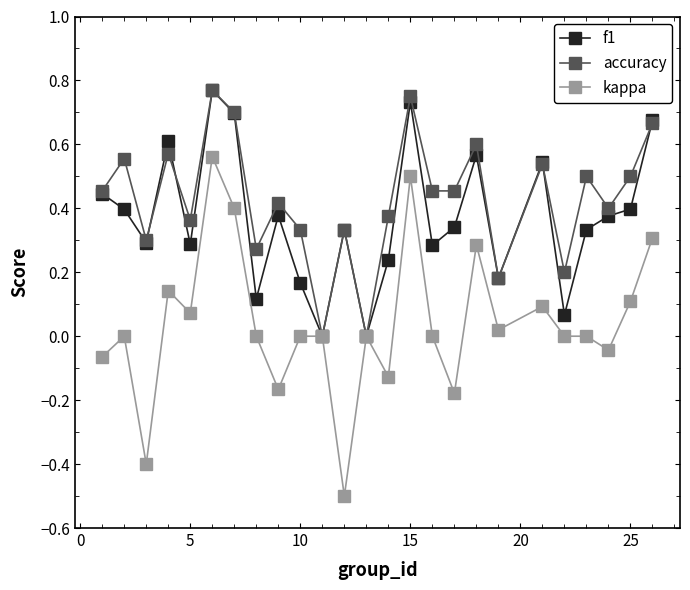

List the series in order of their overall mean, lowest first.

kappa, f1, accuracy